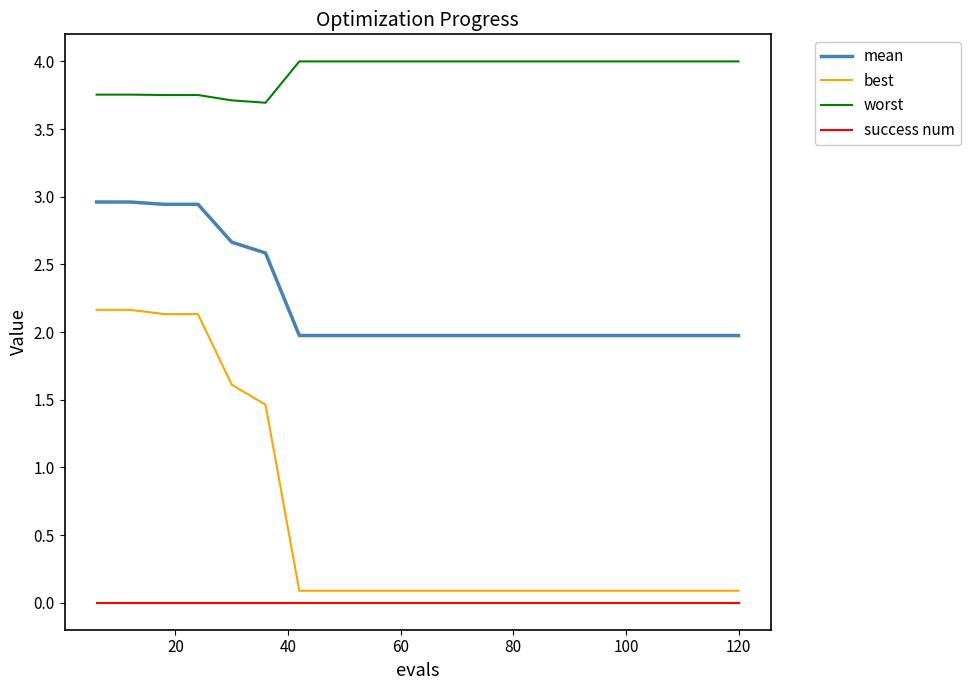

What is the minimum value for mean?

2.0